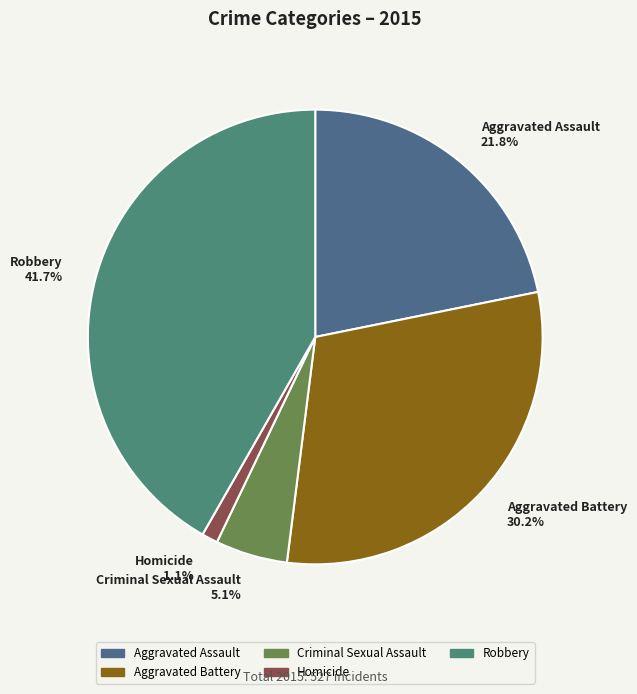

What is the ratio of the value at Aggravated Battery to the value at Criminal Sexual Assault?

5.9